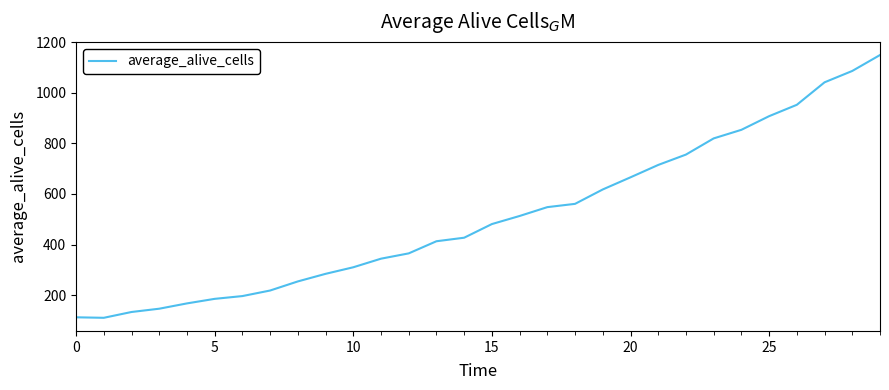

What is the maximum value shown in the chart?

1150